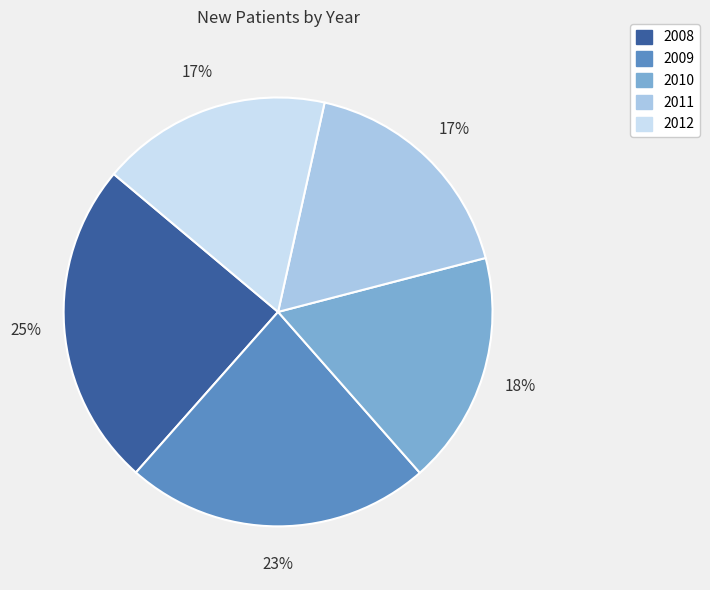

Do 2009 and 2008 together represent more than half of the pie?

No